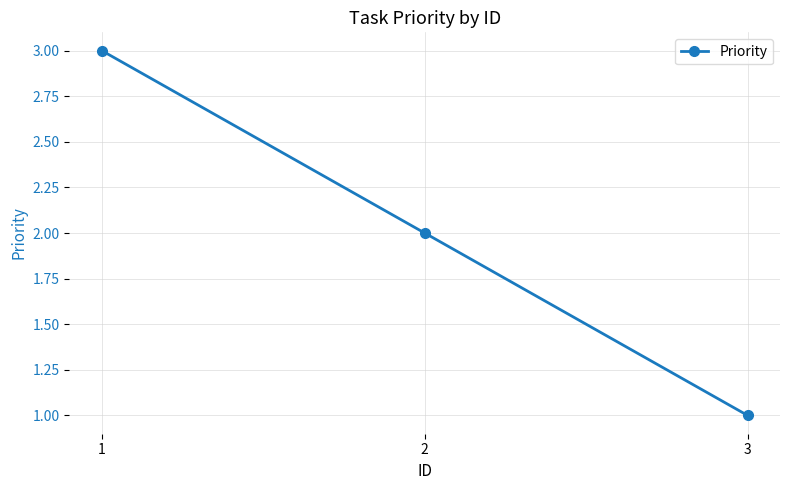

What is the difference between the second highest and minimum values?

1